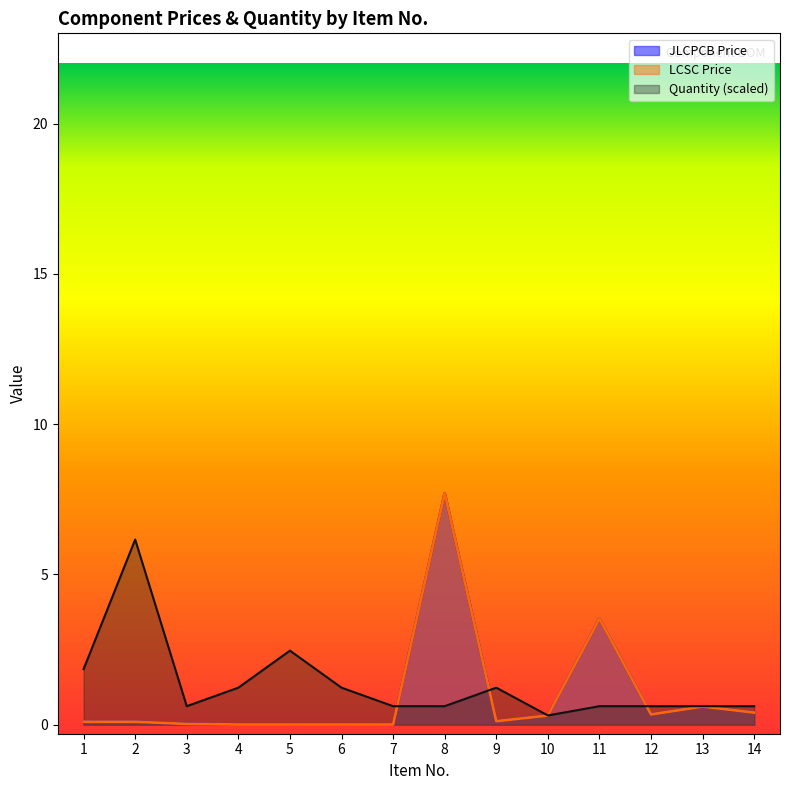

List the labels in order of JLCPCB Price value, largest first.

8, 11, 13, 14, 12, 10, 9, 1, 2, 3, 4, 5, 6, 7